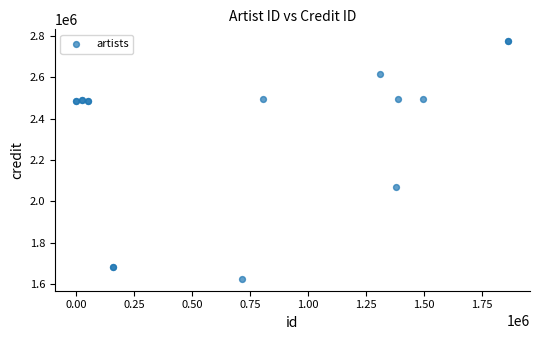

What Y value in the scatter plot is closest to 2199805?

2067403